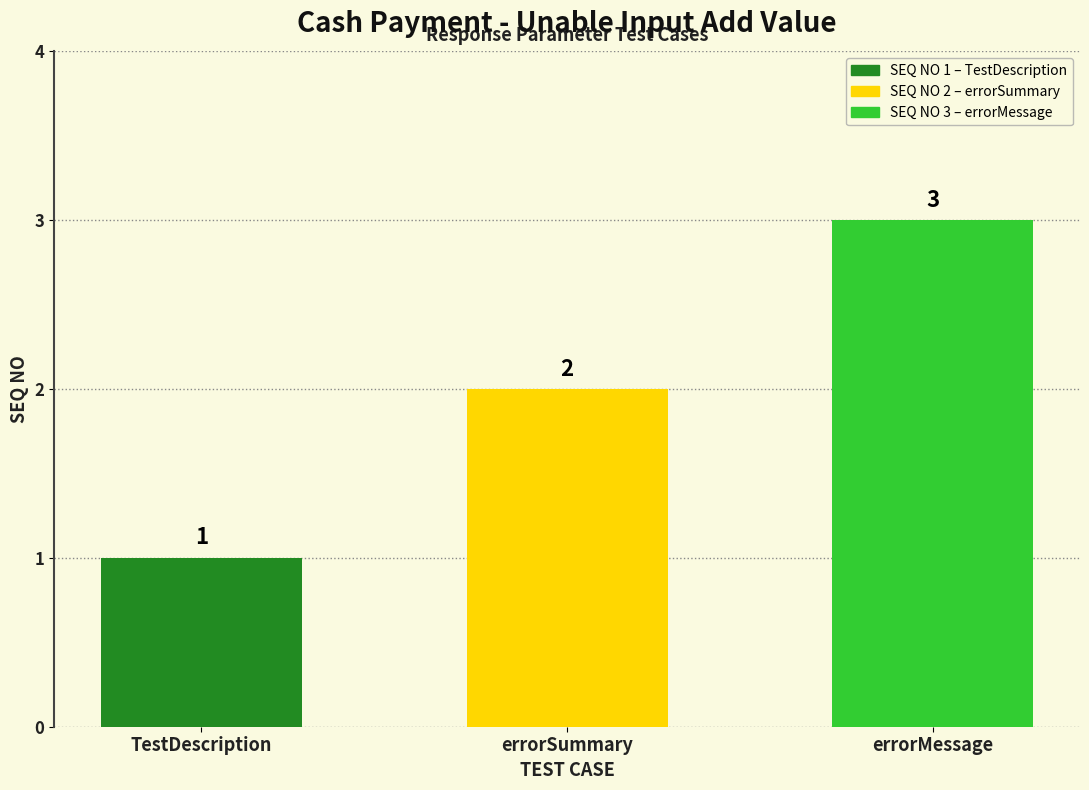

Does the chart contain any negative values?

No